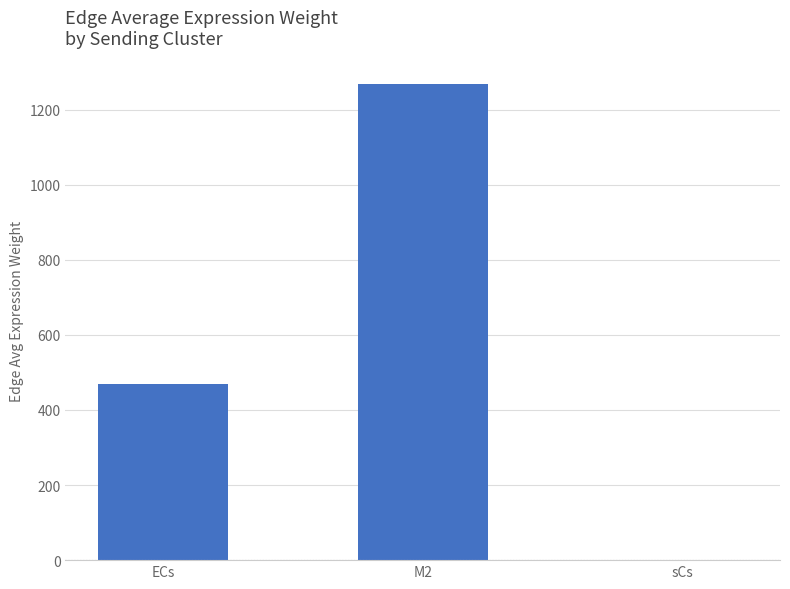

How many categories are shown in the chart?

3